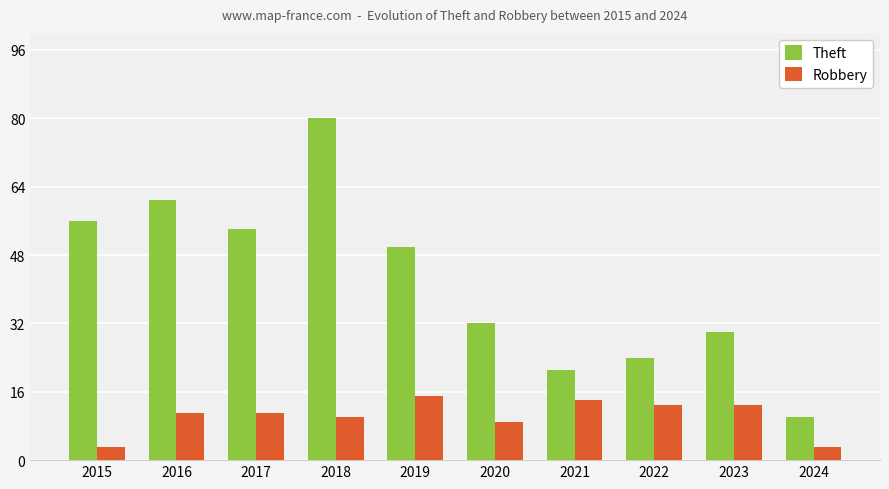

What is the lowest value of the Robbery series?

3